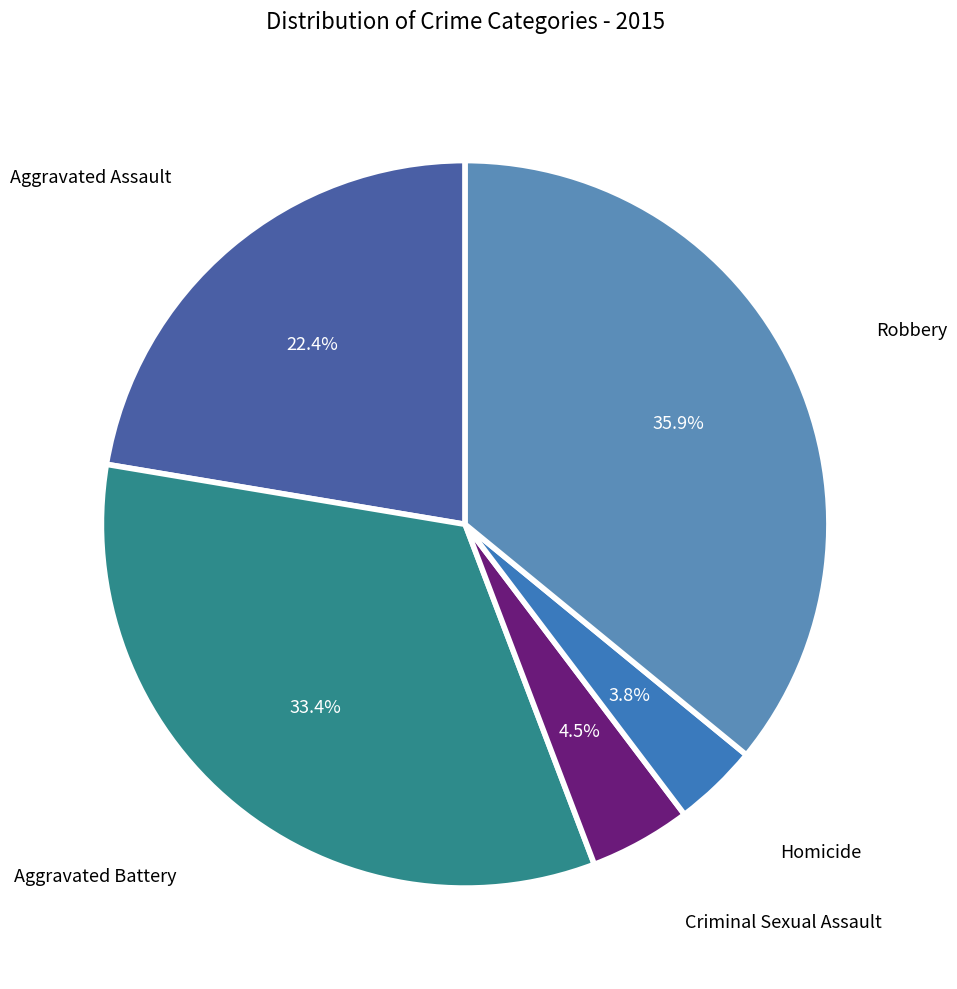

How many segments does this pie chart have?

5